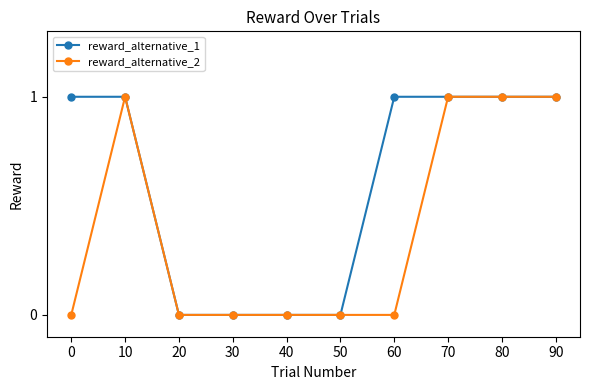

How many lines are shown in the chart?

2